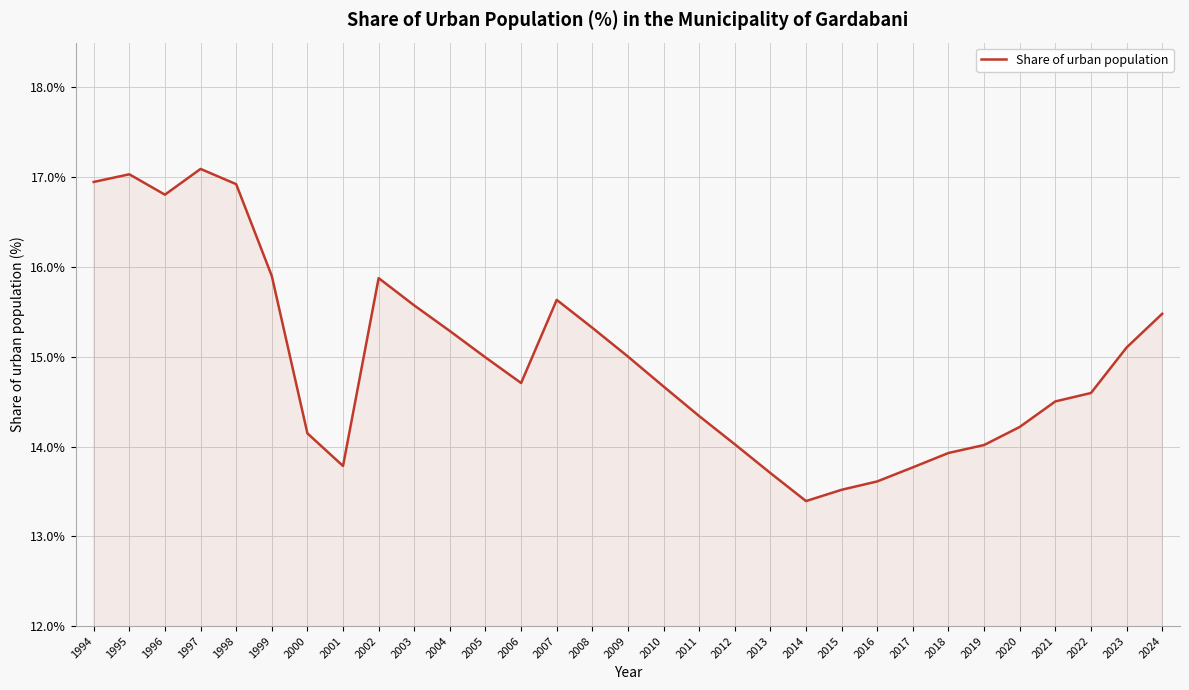

True or false: the data has more than 0 interior local peaks.

True